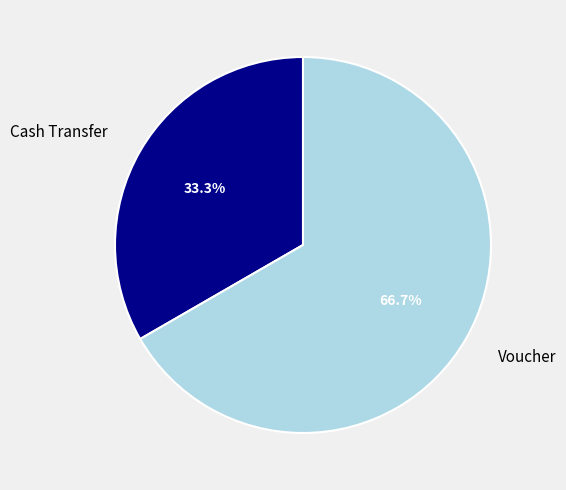

To the nearest percent, what is the average slice percentage?

50%